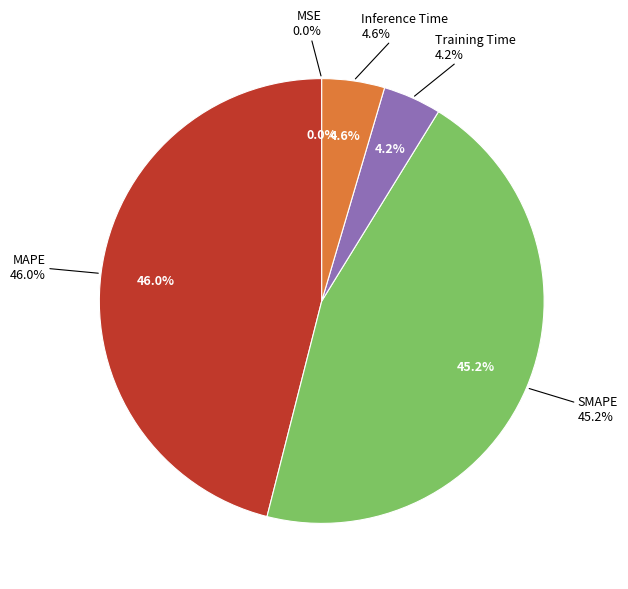

To the nearest percent, what portion does SMAPE represent?

45%